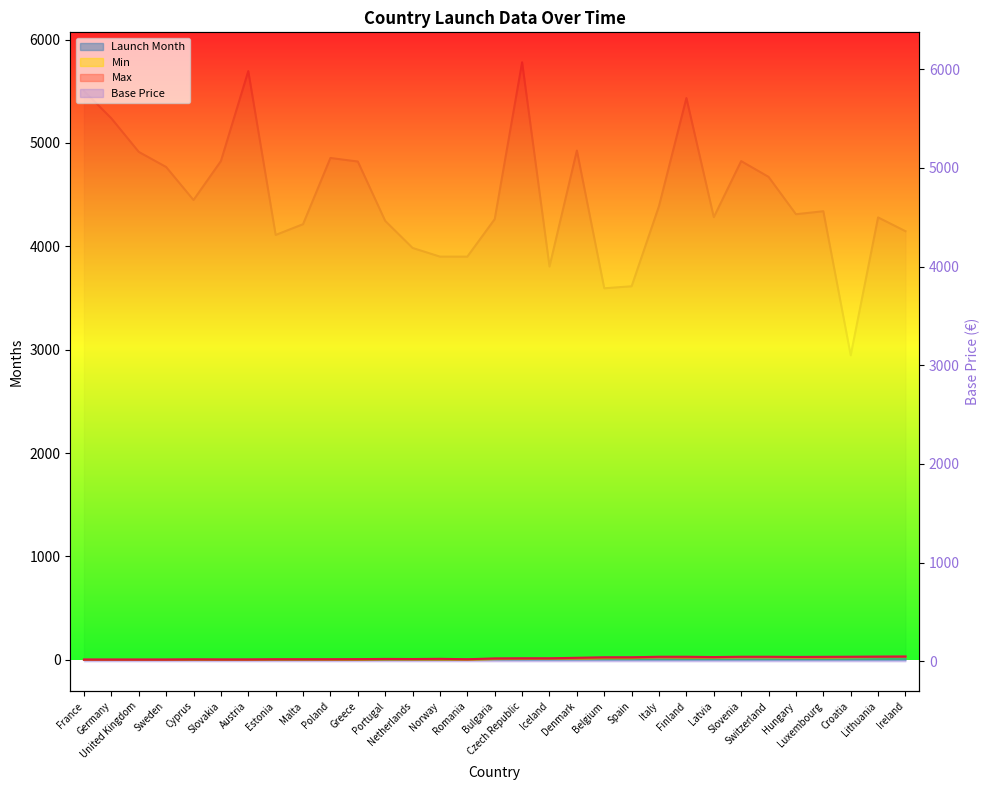

The Launch Month series shows 3.0 at Malta. True or false?

True